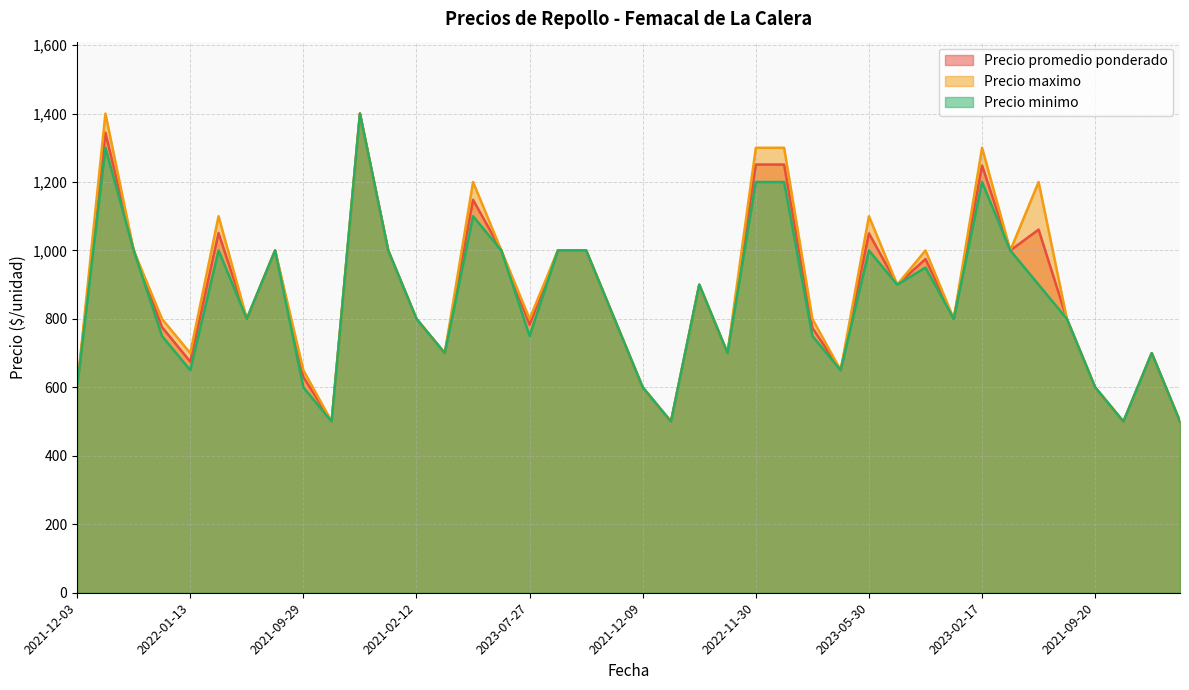

What is the minimum value shown in the chart?

500